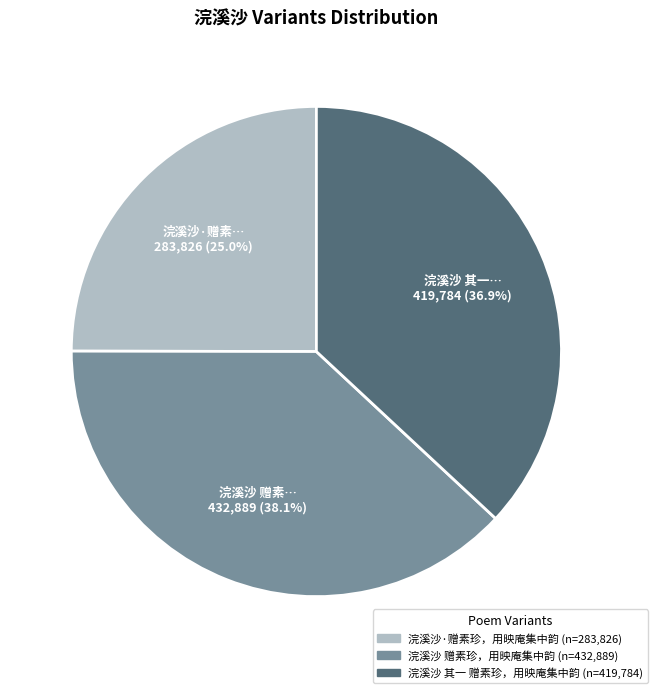

How many slices are in this pie chart?

3